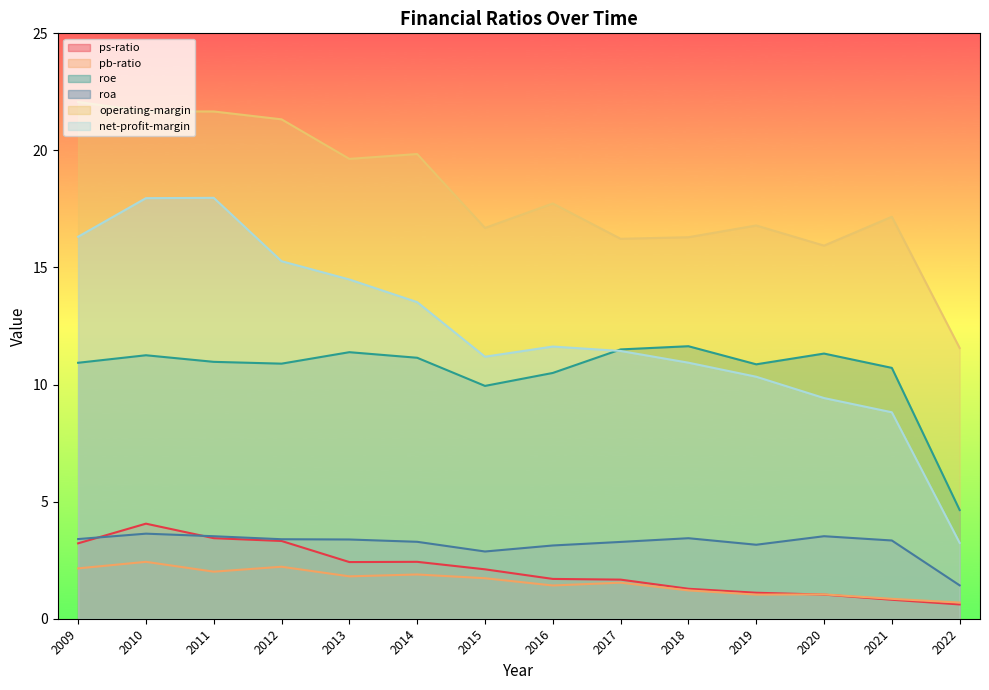

Reading right to left, extract all data points from this chart.

ps-ratio: 2022=0.6	2021=0.8	2020=1.0	2019=1.1	2018=1.3	2017=1.7	2016=1.7	2015=2.1	2014=2.4	2013=2.4	2012=3.3	2011=3.4	2010=4.1	2009=3.2
pb-ratio: 2022=0.7	2021=0.8	2020=1.0	2019=1.0	2018=1.2	2017=1.5	2016=1.4	2015=1.7	2014=1.9	2013=1.8	2012=2.2	2011=2.0	2010=2.4	2009=2.1
roe: 2022=4.6	2021=10.7	2020=11.3	2019=10.9	2018=11.6	2017=11.5	2016=10.5	2015=9.9	2014=11.1	2013=11.4	2012=10.9	2011=11.0	2010=11.3	2009=10.9
roa: 2022=1.4	2021=3.3	2020=3.5	2019=3.2	2018=3.4	2017=3.3	2016=3.1	2015=2.9	2014=3.3	2013=3.4	2012=3.4	2011=3.5	2010=3.6	2009=3.4
operating-margin: 2022=11.6	2021=17.2	2020=15.9	2019=16.8	2018=16.3	2017=16.2	2016=17.7	2015=16.7	2014=19.8	2013=19.6	2012=21.3	2011=21.7	2010=21.7	2009=22.1
net-profit-margin: 2022=3.2	2021=8.8	2020=9.4	2019=10.3	2018=10.9	2017=11.4	2016=11.6	2015=11.2	2014=13.5	2013=14.5	2012=15.3	2011=18.0	2010=18.0	2009=16.3